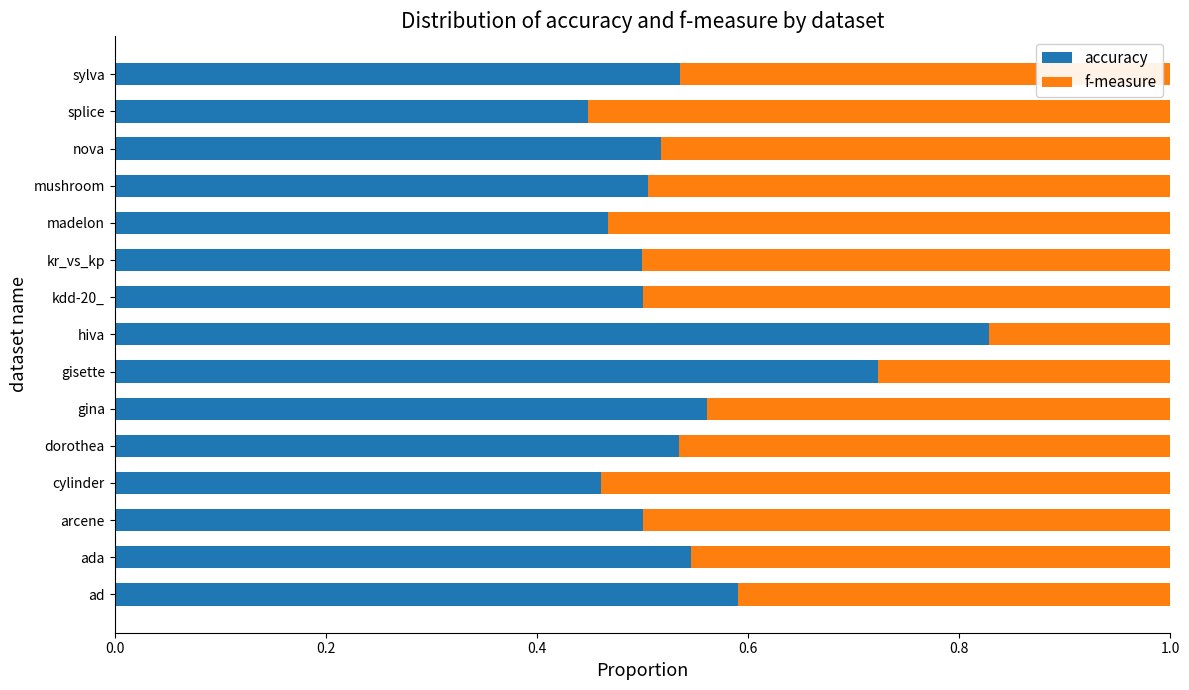

Is it true that accuracy equals 0.2 at kr_vs_kp?

False